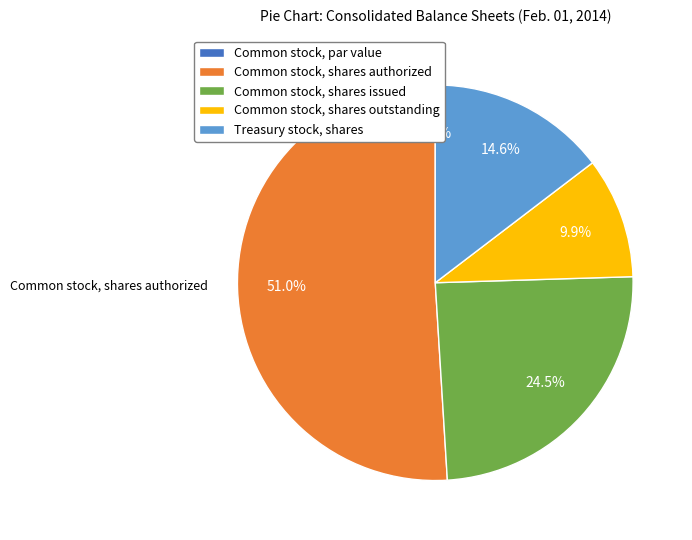

Which category accounts for the majority?

Common stock, shares authorized